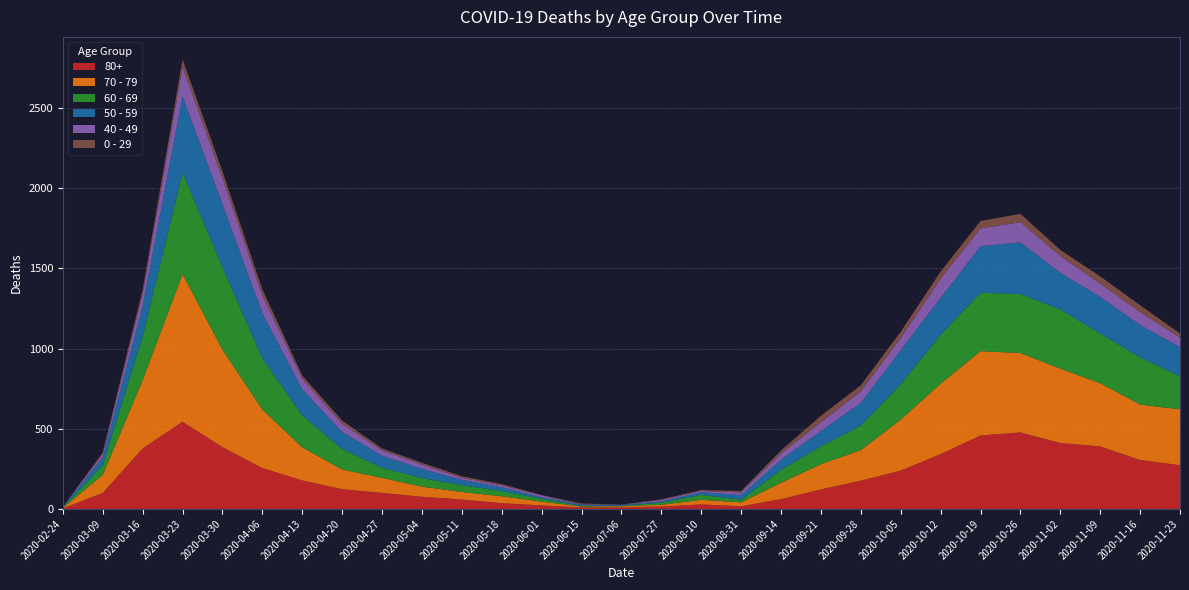

Reading left to right, extract all data points from this chart.

80+: 2020-02-24=3	2020-03-09=100	2020-03-16=377	2020-03-23=544	2020-03-30=385	2020-04-06=255	2020-04-13=178	2020-04-20=123	2020-04-27=100	2020-05-04=76	2020-05-11=59	2020-05-18=36	2020-06-01=22	2020-06-15=9	2020-07-06=9	2020-07-27=15	2020-08-10=28	2020-08-31=17	2020-09-14=61	2020-09-21=122	2020-09-28=176	2020-10-05=239	2020-10-12=342	2020-10-19=458	2020-10-26=477	2020-11-02=411	2020-11-09=390	2020-11-16=305	2020-11-23=273
70 - 79: 2020-02-24=4	2020-03-09=113	2020-03-16=427	2020-03-23=920	2020-03-30=608	2020-04-06=365	2020-04-13=206	2020-04-20=123	2020-04-27=94	2020-05-04=63	2020-05-11=47	2020-05-18=43	2020-06-01=24	2020-06-15=6	2020-07-06=8	2020-07-27=11	2020-08-10=29	2020-08-31=24	2020-09-14=102	2020-09-21=157	2020-09-28=191	2020-10-05=318	2020-10-12=439	2020-10-19=526	2020-10-26=495	2020-11-02=464	2020-11-09=394	2020-11-16=346	2020-11-23=348
60 - 69: 2020-02-24=2	2020-03-09=61	2020-03-16=272	2020-03-23=634	2020-03-30=514	2020-04-06=320	2020-04-13=199	2020-04-20=128	2020-04-27=63	2020-05-04=54	2020-05-11=42	2020-05-18=33	2020-06-01=18	2020-06-15=3	2020-07-06=3	2020-07-27=13	2020-08-10=31	2020-08-31=17	2020-09-14=80	2020-09-21=112	2020-09-28=152	2020-10-05=221	2020-10-12=305	2020-10-19=364	2020-10-26=368	2020-11-02=370	2020-11-09=310	2020-11-16=294	2020-11-23=206
50 - 59: 2020-02-24=3	2020-03-09=48	2020-03-16=190	2020-03-23=475	2020-03-30=392	2020-04-06=281	2020-04-13=163	2020-04-20=106	2020-04-27=75	2020-05-04=57	2020-05-11=33	2020-05-18=23	2020-06-01=9	2020-06-15=8	2020-07-06=5	2020-07-27=8	2020-08-10=16	2020-08-31=28	2020-09-14=64	2020-09-21=95	2020-09-28=142	2020-10-05=212	2020-10-12=230	2020-10-19=290	2020-10-26=322	2020-11-02=227	2020-11-09=228	2020-11-16=202	2020-11-23=182
40 - 49: 2020-02-24=0	2020-03-09=21	2020-03-16=79	2020-03-23=183	2020-03-30=163	2020-04-06=111	2020-04-13=66	2020-04-20=51	2020-04-27=33	2020-05-04=27	2020-05-11=13	2020-05-18=12	2020-06-01=12	2020-06-15=2	2020-07-06=1	2020-07-27=10	2020-08-10=8	2020-08-31=17	2020-09-14=38	2020-09-21=55	2020-09-28=72	2020-10-05=76	2020-10-12=120	2020-10-19=111	2020-10-26=126	2020-11-02=105	2020-11-09=83	2020-11-16=80	2020-11-23=60
0 - 29: 2020-02-24=1	2020-03-09=10	2020-03-16=25	2020-03-23=47	2020-03-30=42	2020-04-06=36	2020-04-13=19	2020-04-20=20	2020-04-27=12	2020-05-04=11	2020-05-11=10	2020-05-18=8	2020-06-01=2	2020-06-15=6	2020-07-06=1	2020-07-27=3	2020-08-10=6	2020-08-31=9	2020-09-14=20	2020-09-21=40	2020-09-28=38	2020-10-05=39	2020-10-12=44	2020-10-19=46	2020-10-26=52	2020-11-02=38	2020-11-09=45	2020-11-16=43	2020-11-23=25